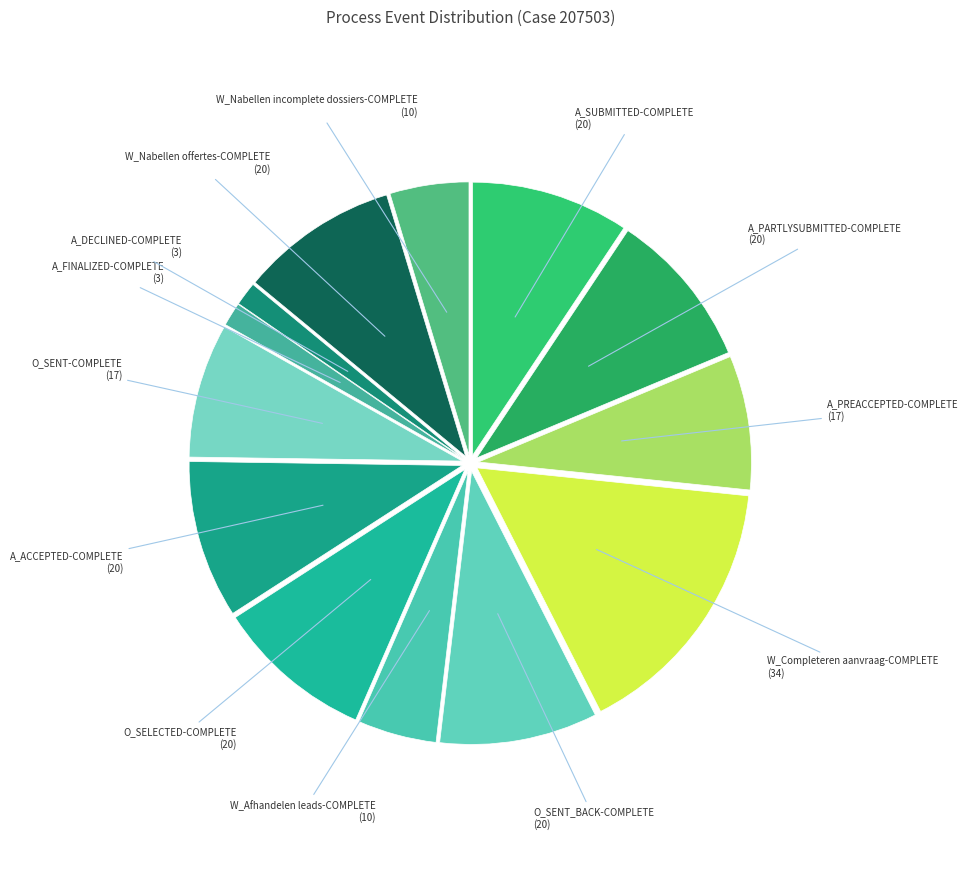

What is the smallest slice in the pie chart?

A_FINALIZED-COMPLETE